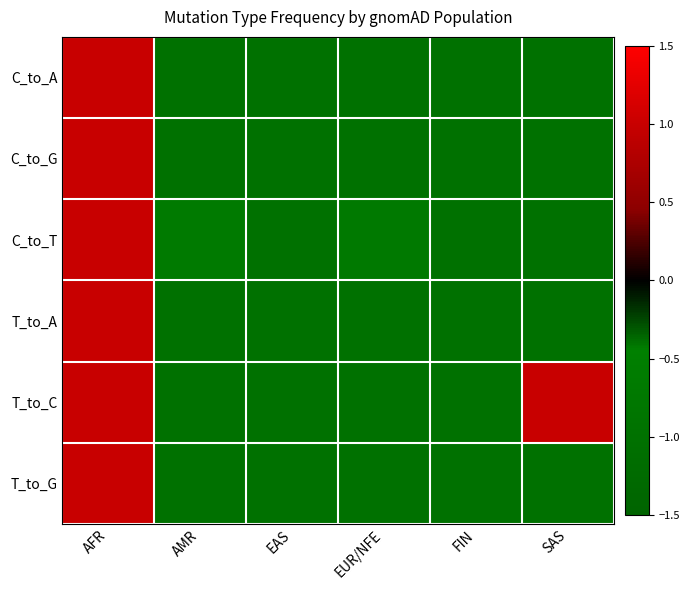

Rank the series by their maximum value, from highest to lowest.

C_to_A, C_to_G, C_to_T, T_to_A, T_to_C, T_to_G